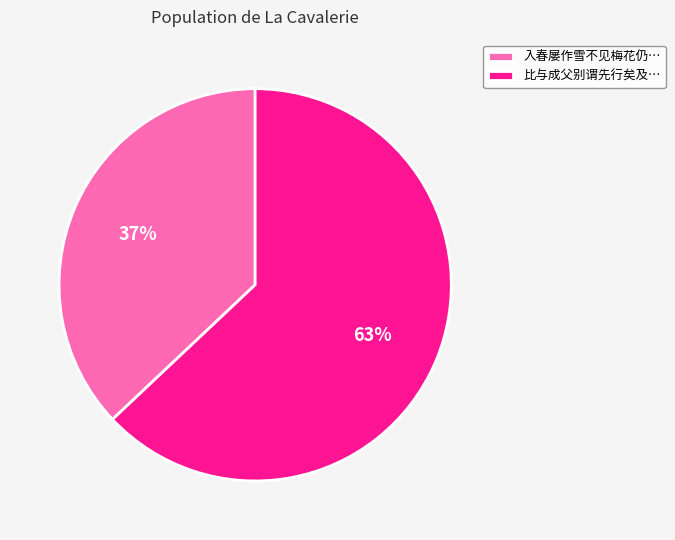

What is the largest slice in the pie chart?

比与成父别谓先行矣及…